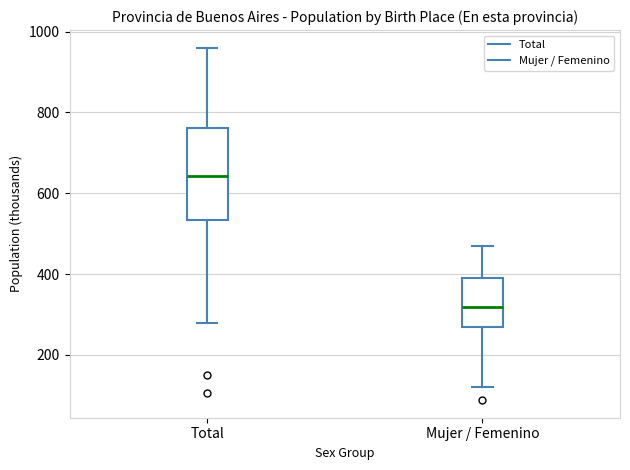

Reading left to right, transcribe this box plot: for each box, give where its median line is, the range the box spans, and where its two whiskers end, as read against the y-axis. The values are not printed on the chart, so give them approximately, as read against the axis.

Total: median 640, box 540 to 760, whiskers 280 to 960
Mujer / Femenino: median 320, box 260 to 380, whiskers 120 to 460